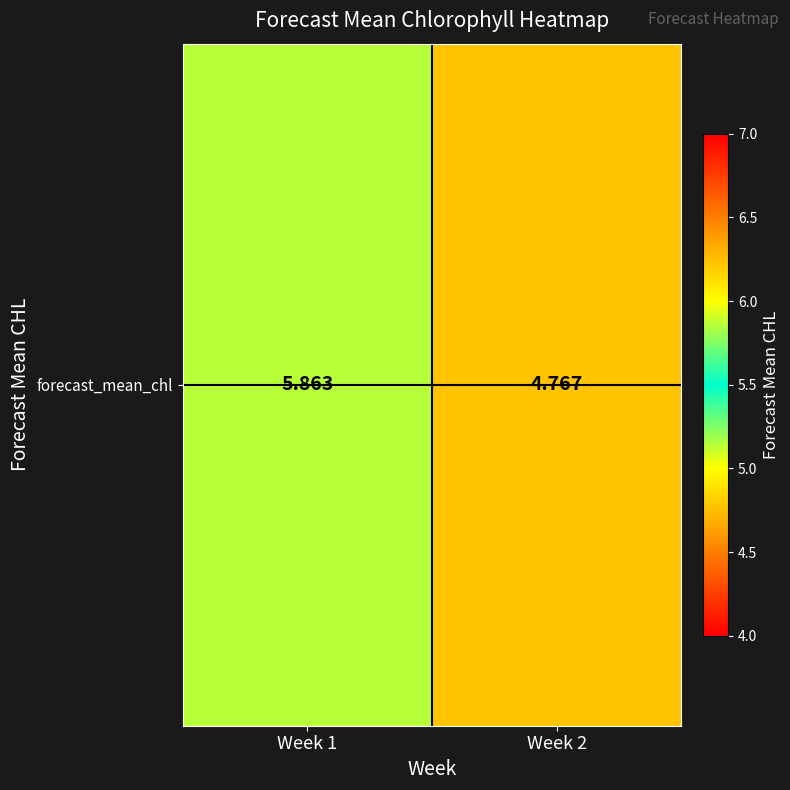

Reading right to left, transcribe all the data shown in this chart.

Week 2=4.8	Week 1=5.9